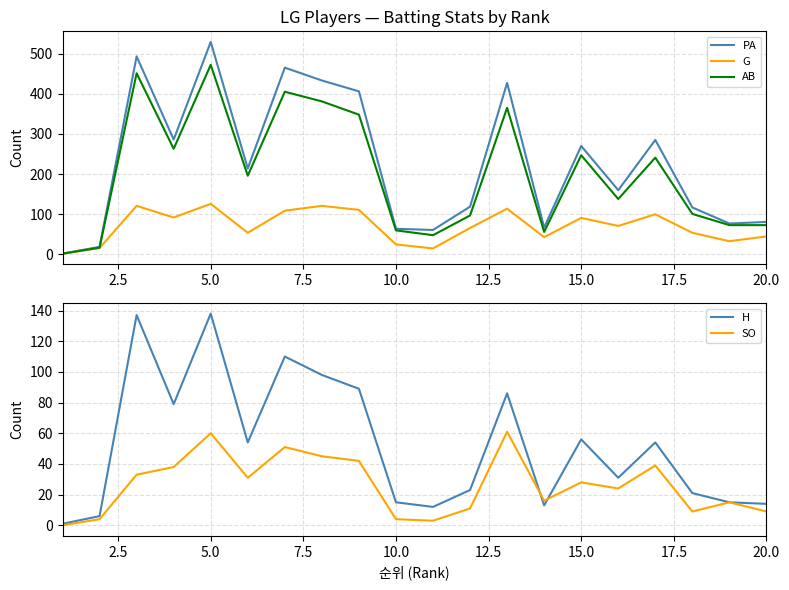

What is the highest value of the PA series?

529